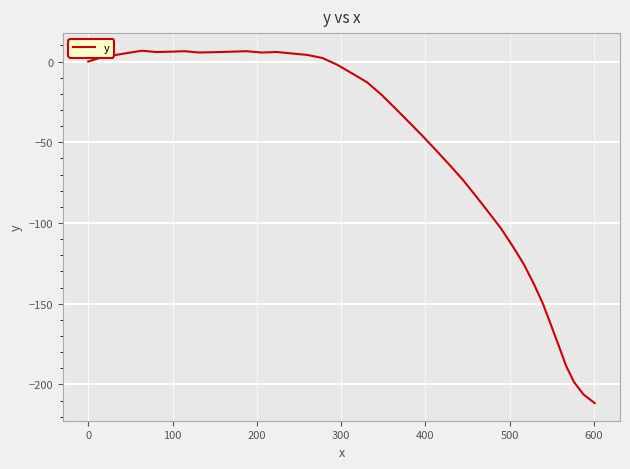

What is the minimum value shown in the chart?

-211.6